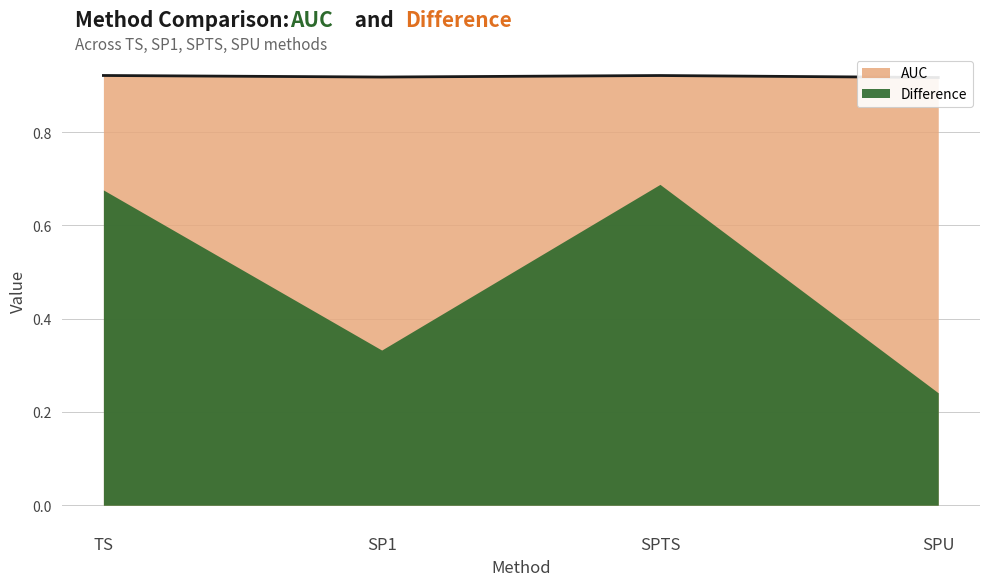

What is the average value?

0.9